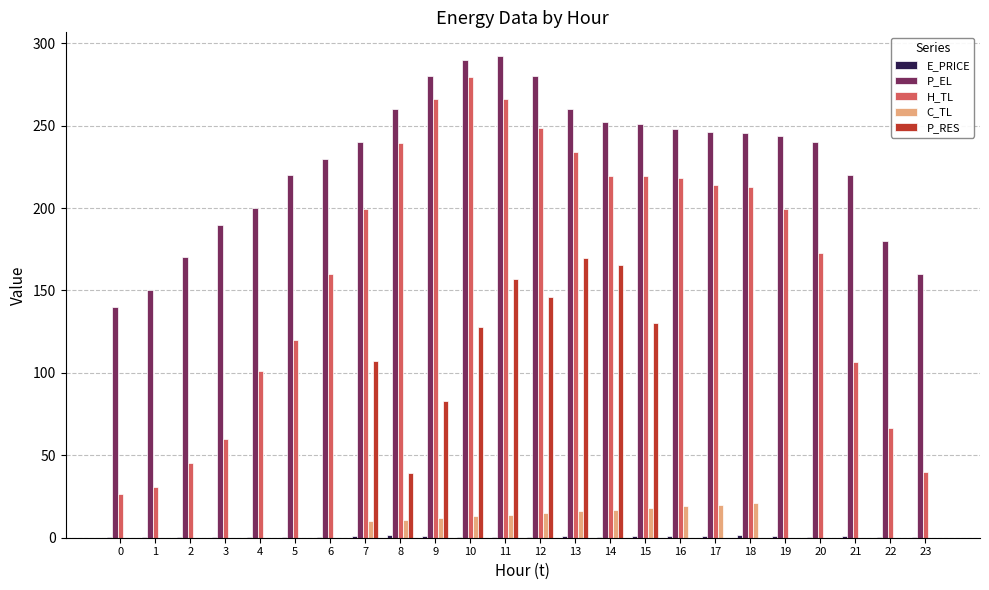

True or false: C_TL has a value of 11.0 at 8.

True